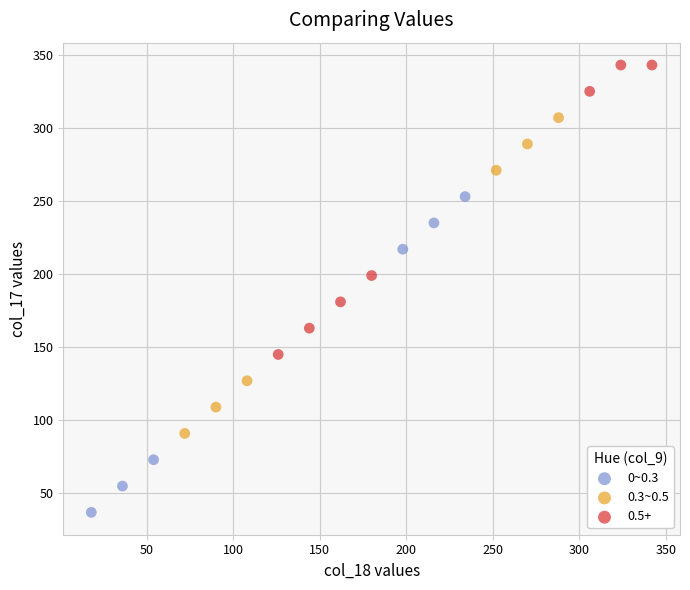

Which series reaches the minimum Y coordinate?

0~0.3